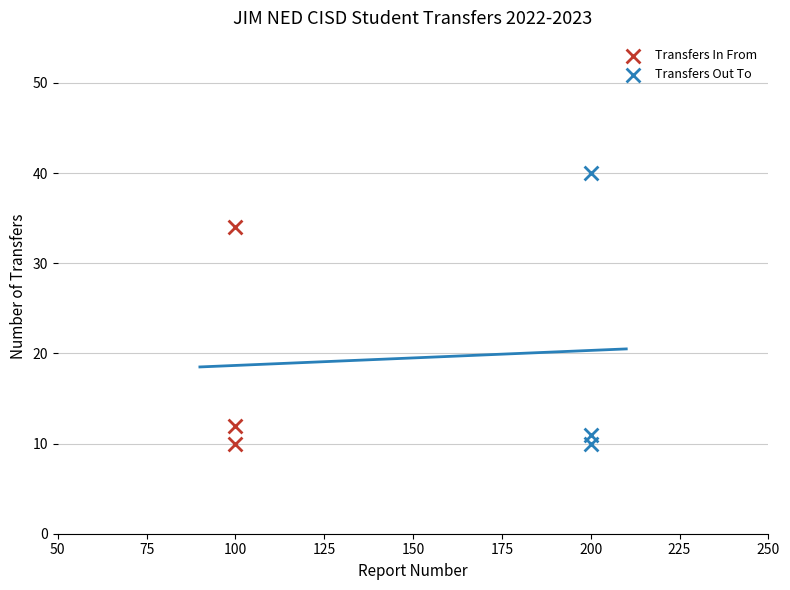

Which series has the widest spread of Y values?

Transfers Out To